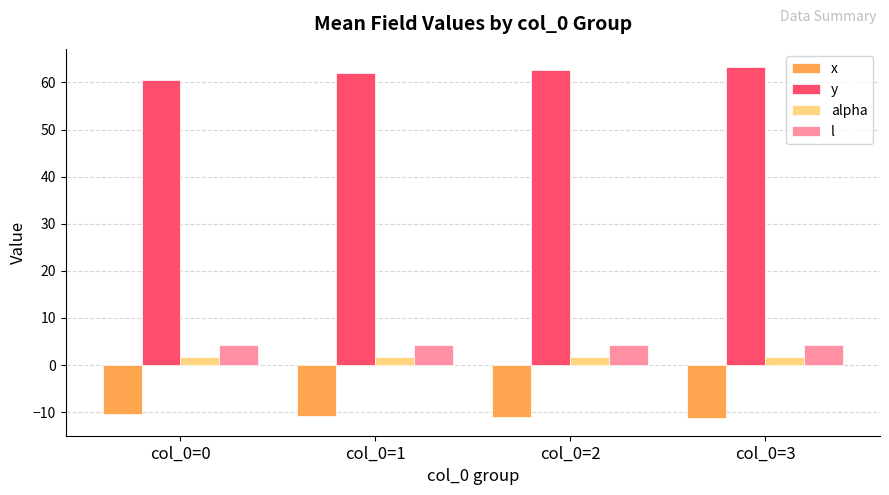

What is the total value across all series at col_0=1?

57.0